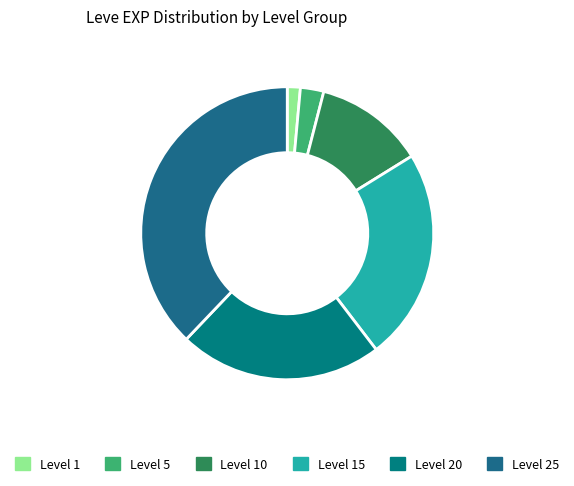

What is the smallest slice in the pie chart?

Level 1